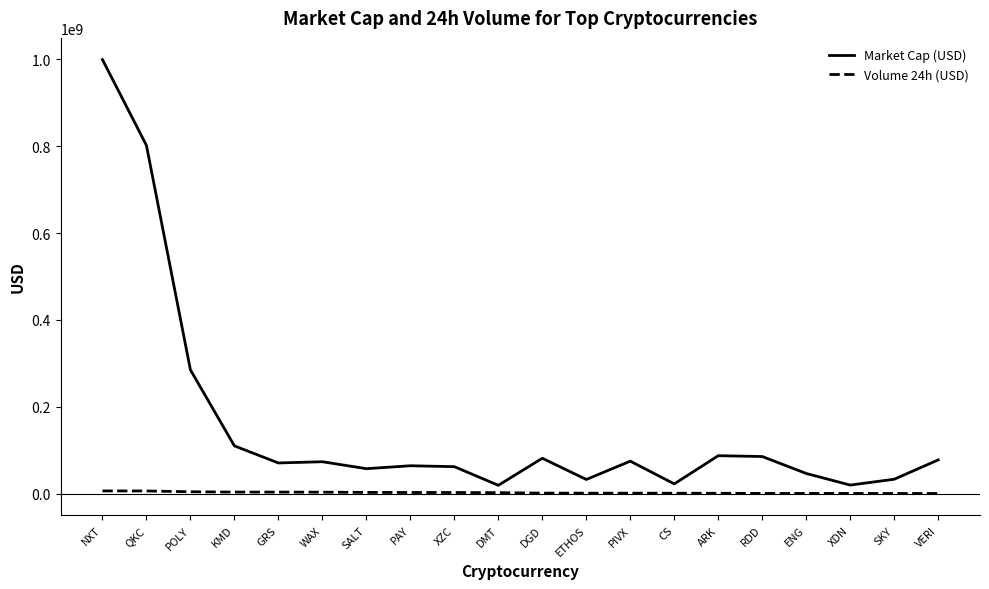

At which label does Market Cap (USD) reach its peak?

NXT